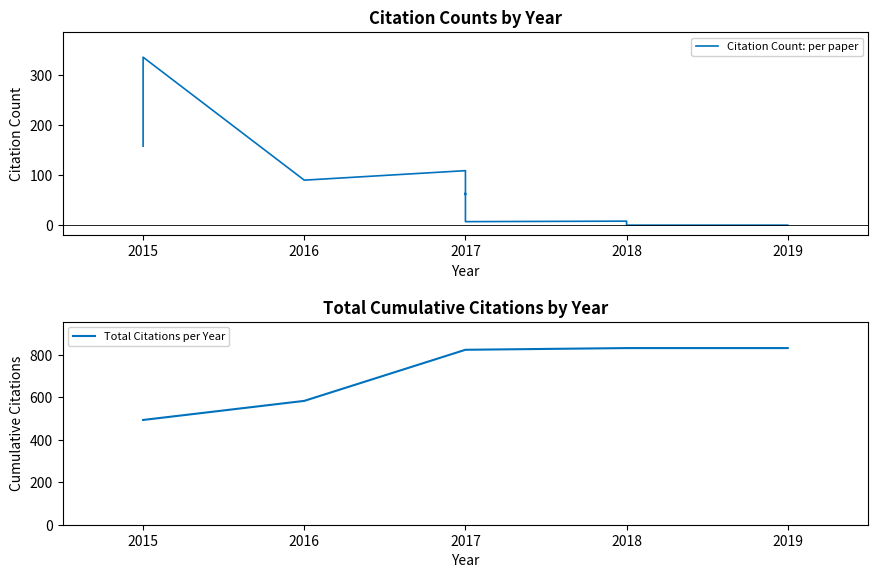

At which category does the chart reach its minimum across all series?

2018